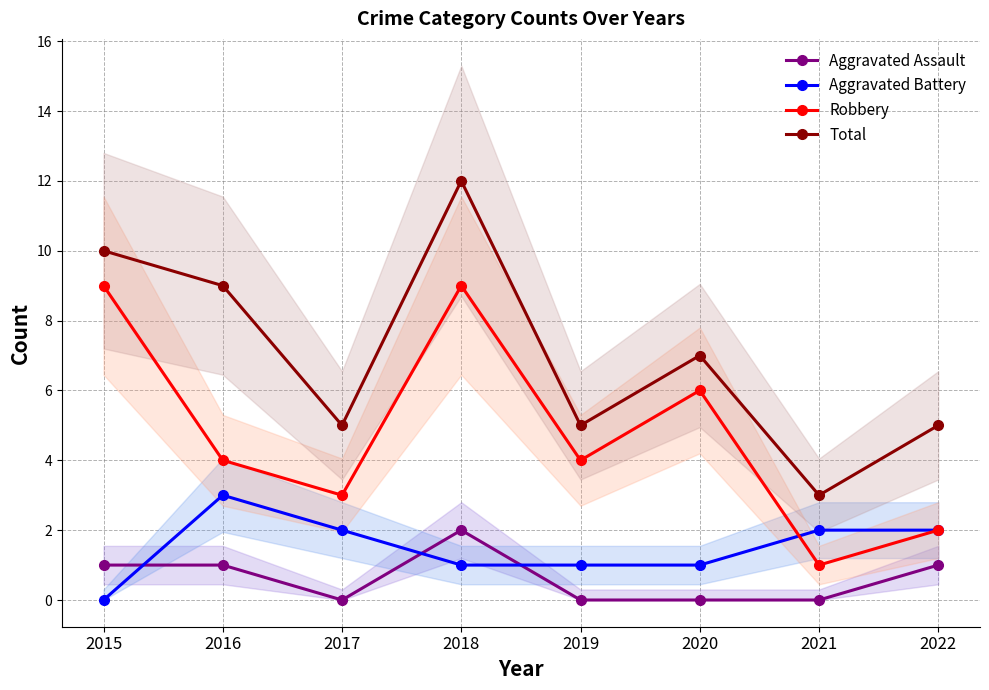

How many series are shown in this chart?

4